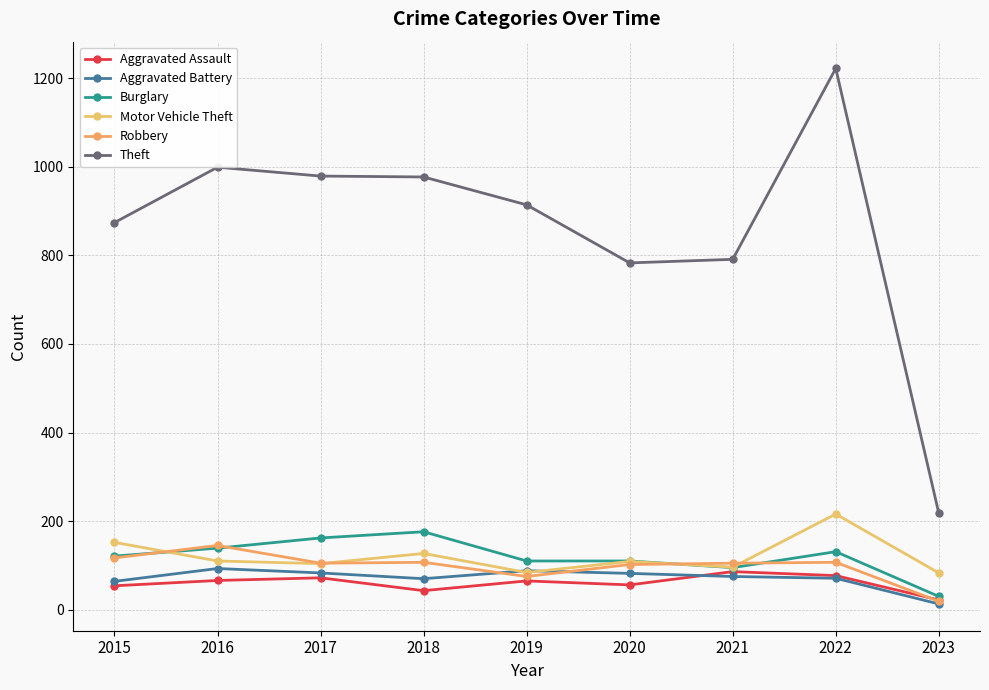

Is it true that Aggravated Battery equals 33 at 2015?

False